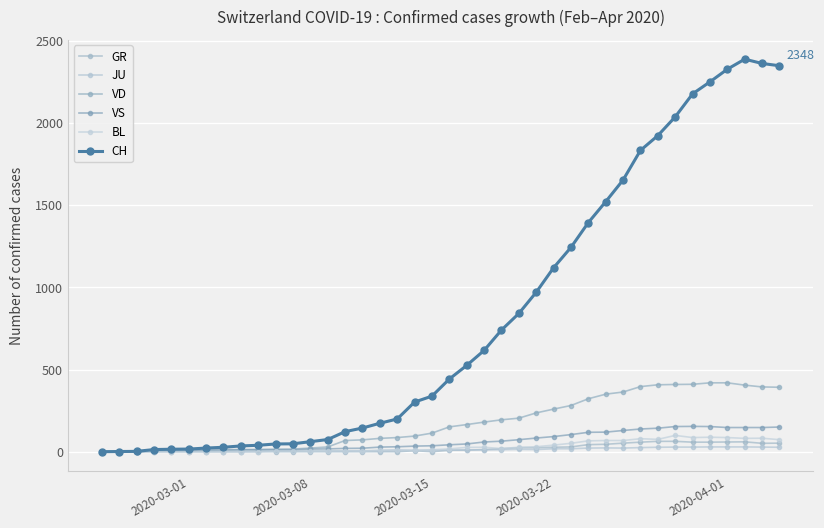

True or false: BL and VS intersect in this chart.

False